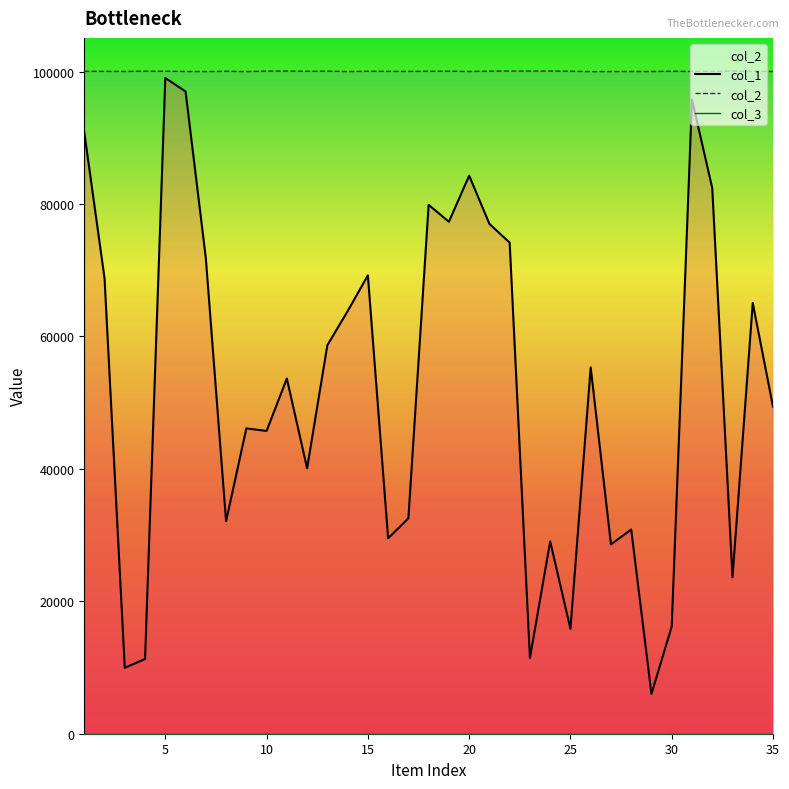

True or false: col_2 and col_1 intersect in this chart.

False